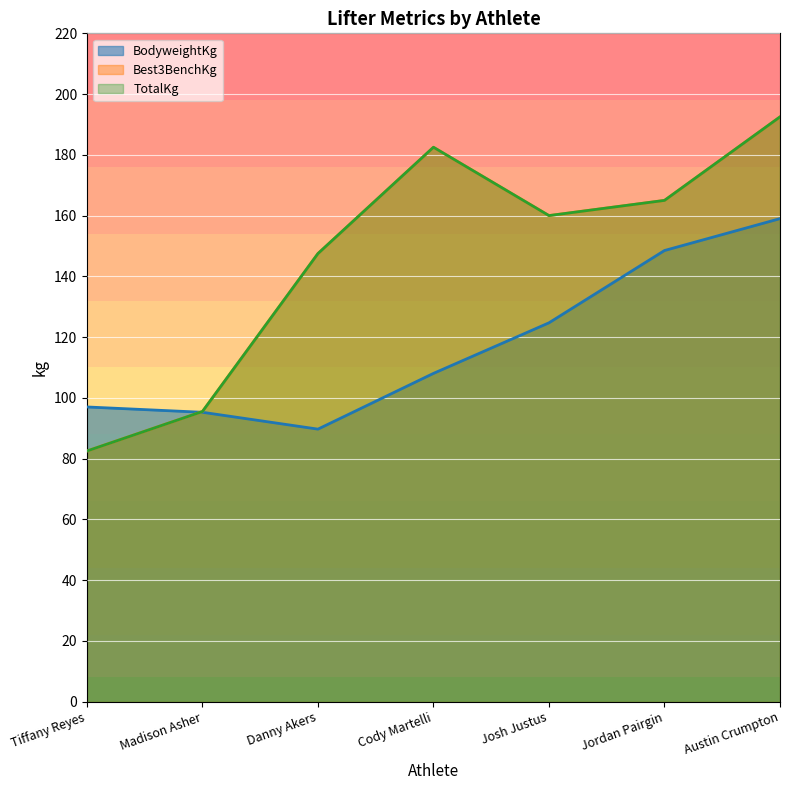

Where does the BodyweightKg series first go above 108?

Cody Martelli